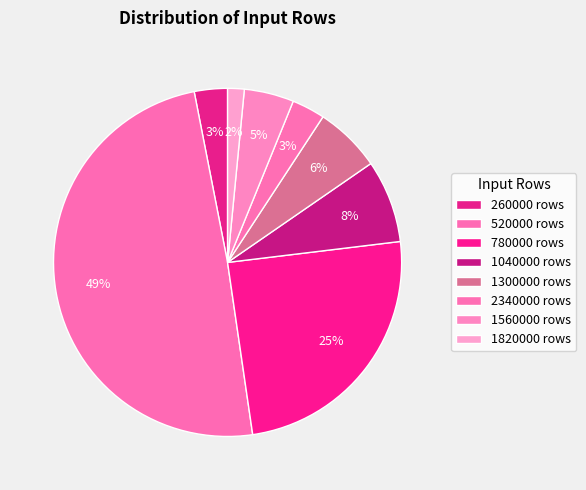

How many segments does this pie chart have?

8